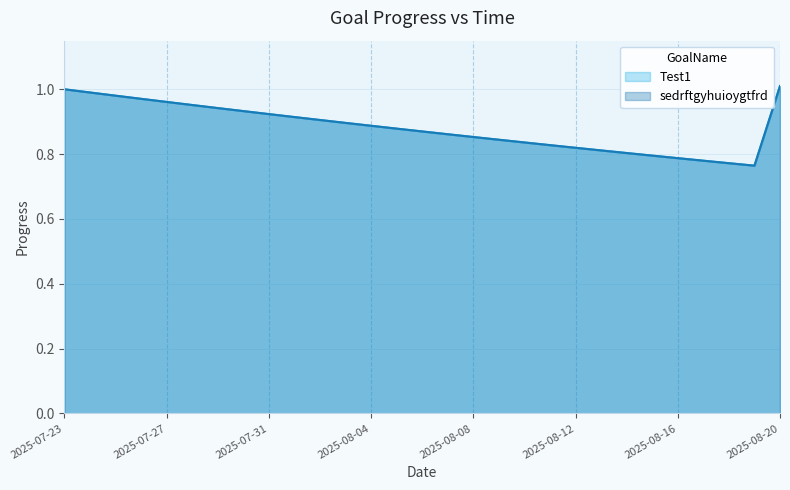

What is the label of the 22nd point from the right?

2025-07-30